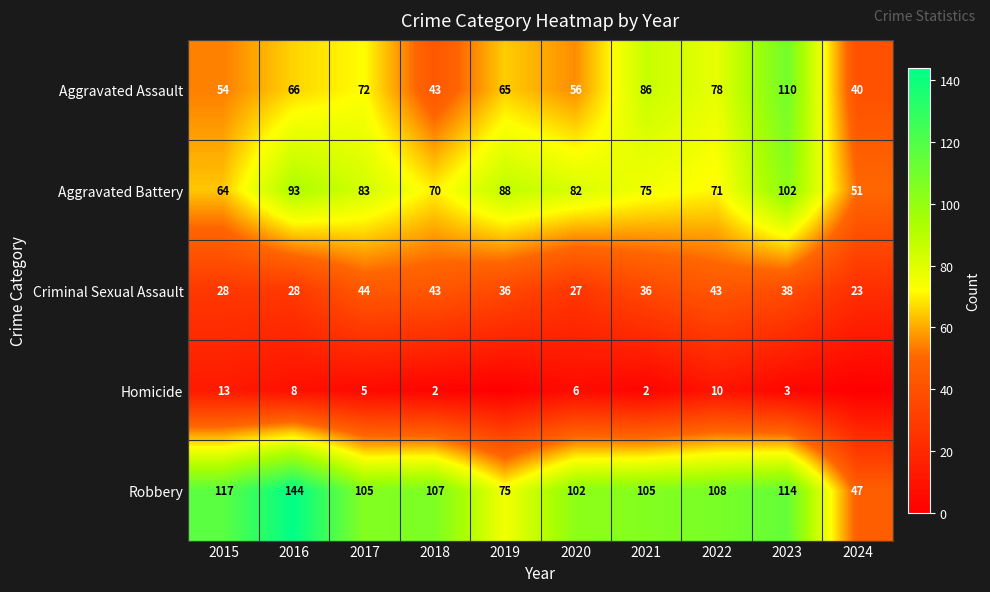

How many data points in Aggravated Battery are less than 82?

5